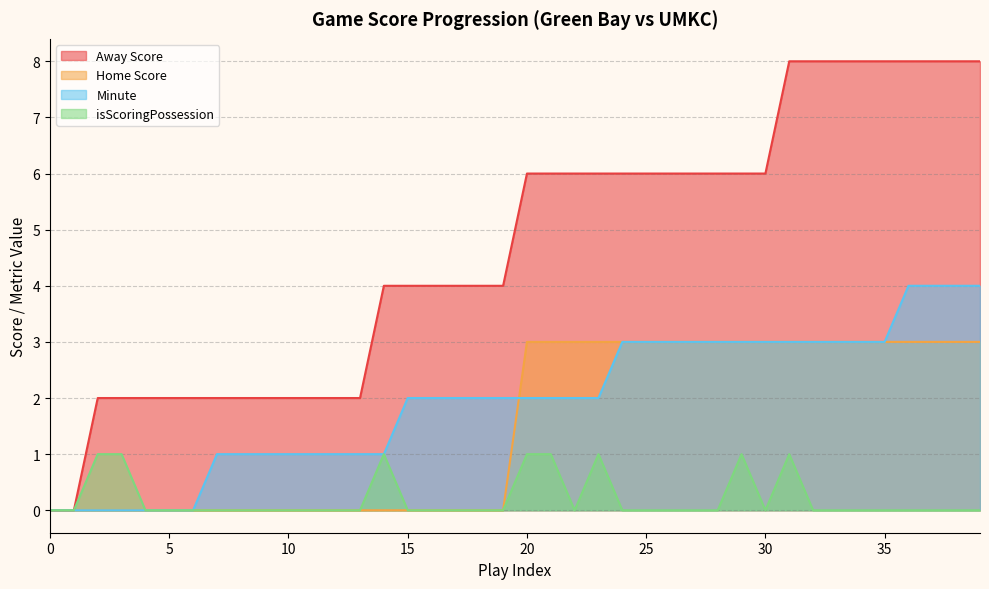

True or false: isScoringPossession and Minute cross at least once.

False